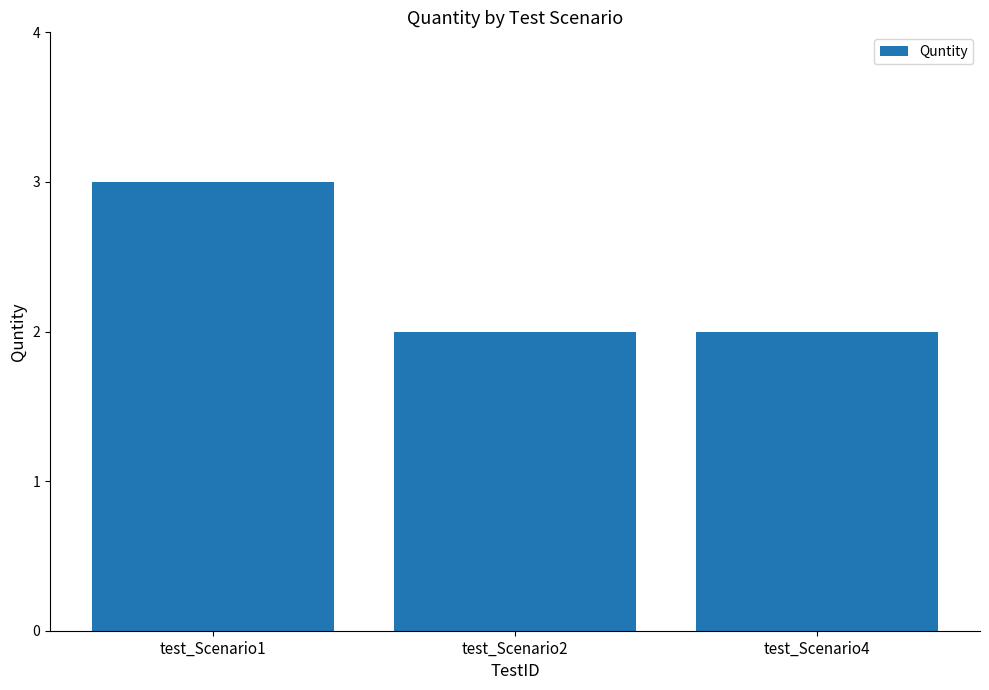

At which category does the chart reach its peak across all series?

test_Scenario1